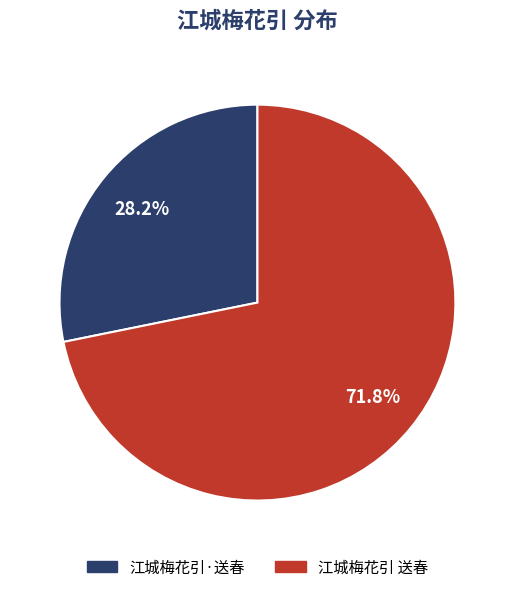

What percentage do 江城梅花引 送春 and 江城梅花引·送春 together represent?

100.0%